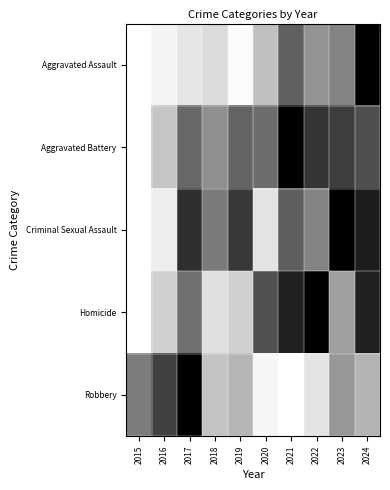

Which series has the widest spread of values?

Aggravated Assault